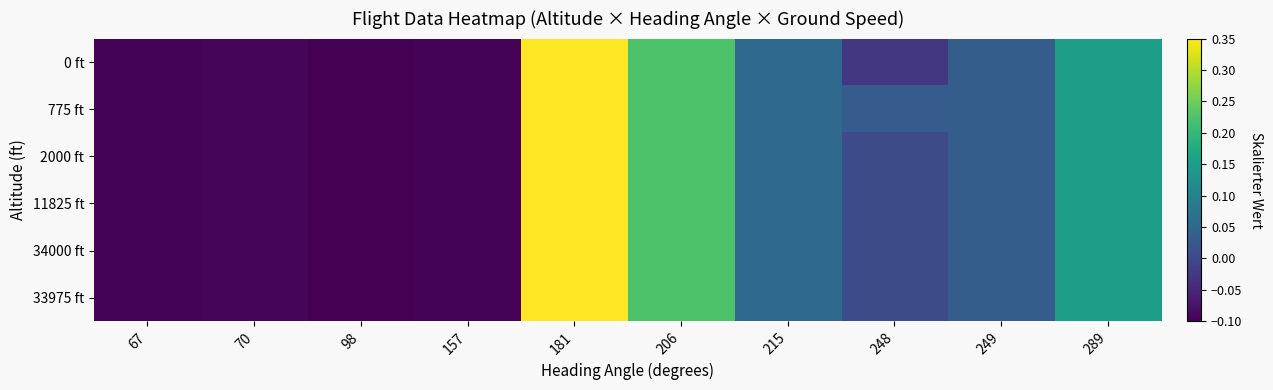

How many categories are shown in the chart?

10